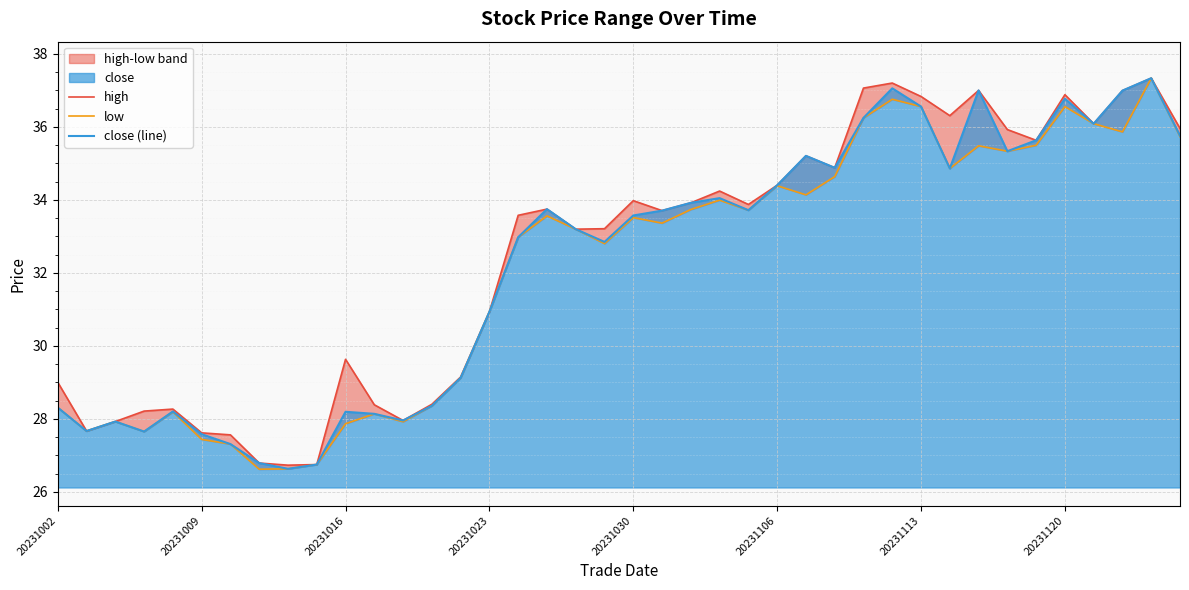

At 32, list the series in order from smallest to largest.

low, high, close (line)